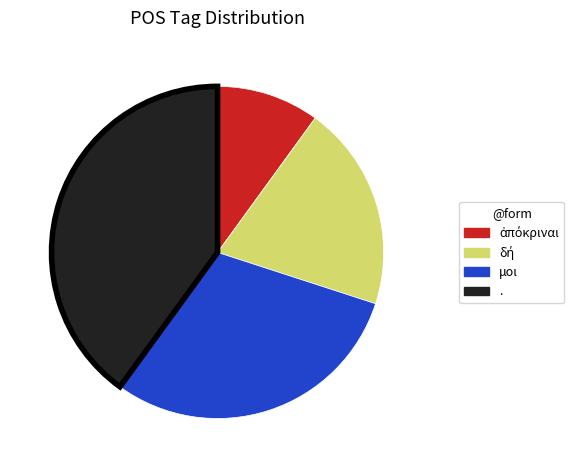

How many segments does this pie chart have?

4